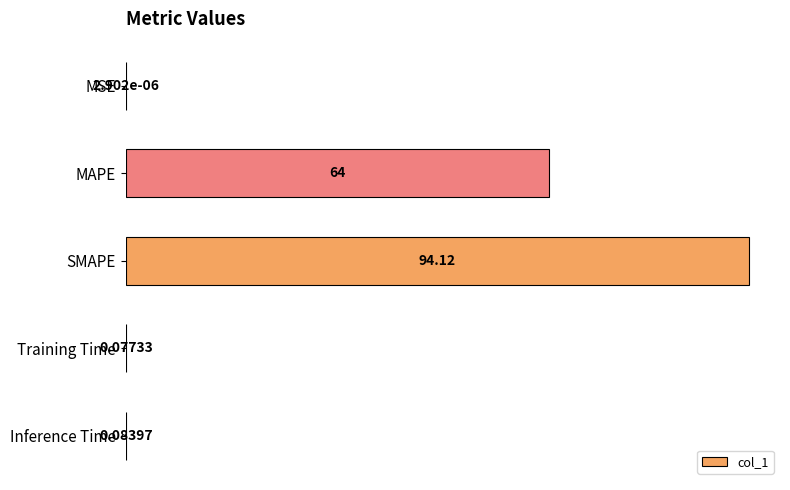

What is the maximum value shown in the chart?

94.1